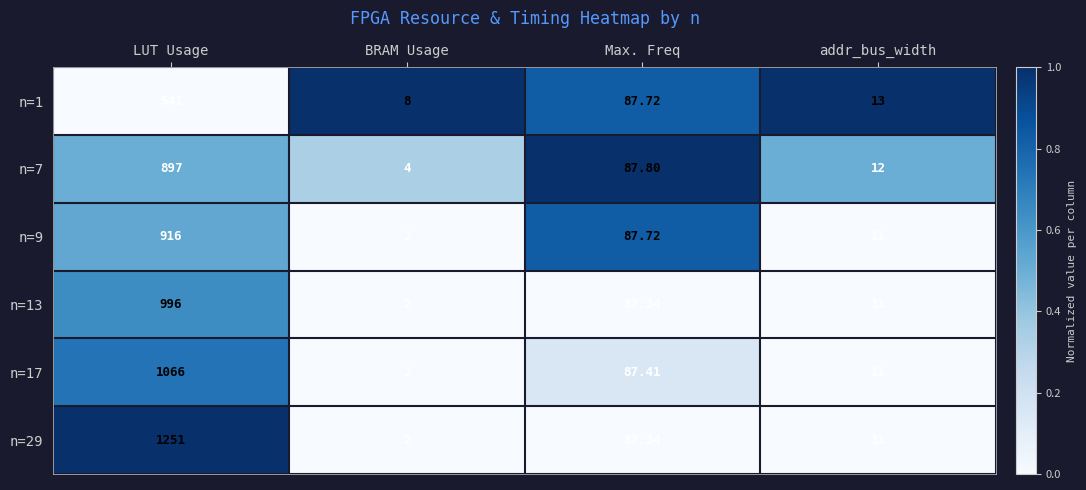

List the labels in order of n=1 value, largest first.

LUT Usage, Max. Freq, addr_bus_width, BRAM Usage